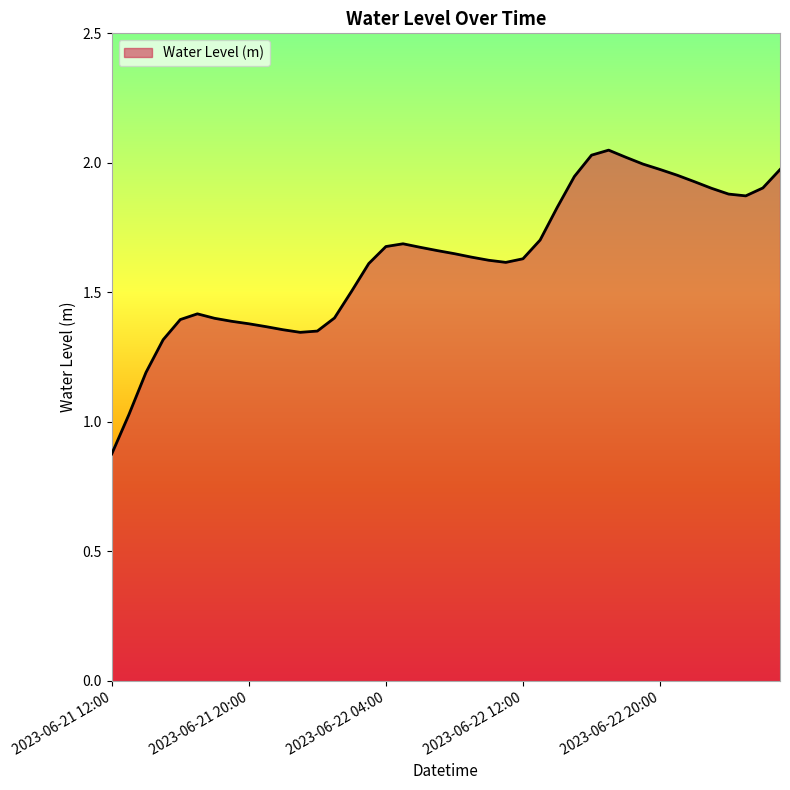

What is the difference between the maximum and minimum values?

1.2